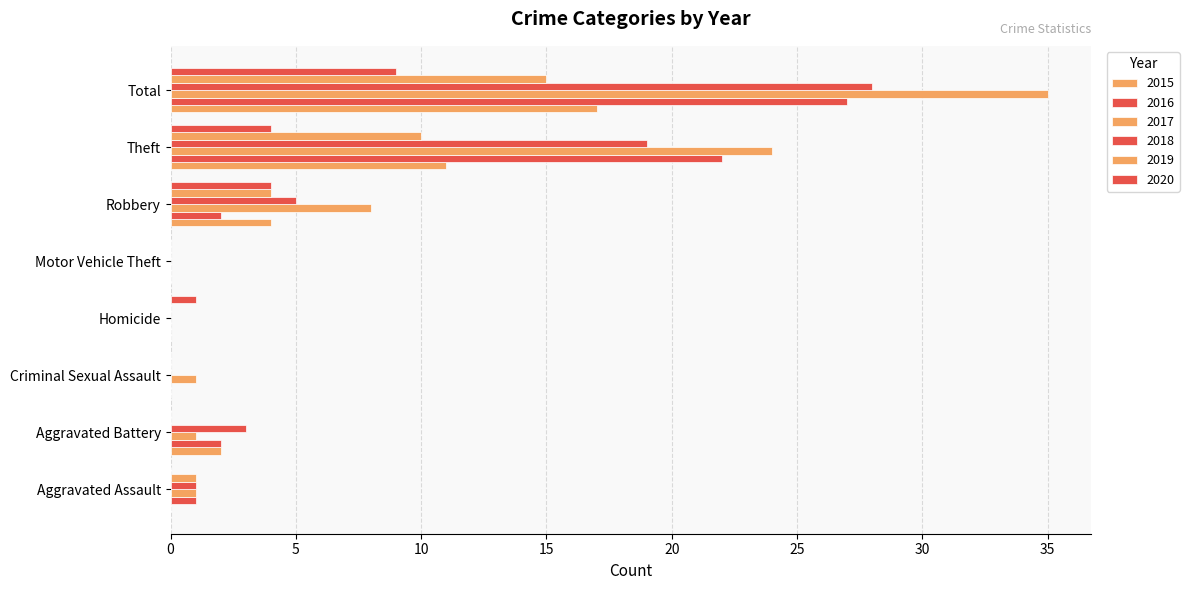

What is the sum of the 2015 values at Theft and Robbery?

15